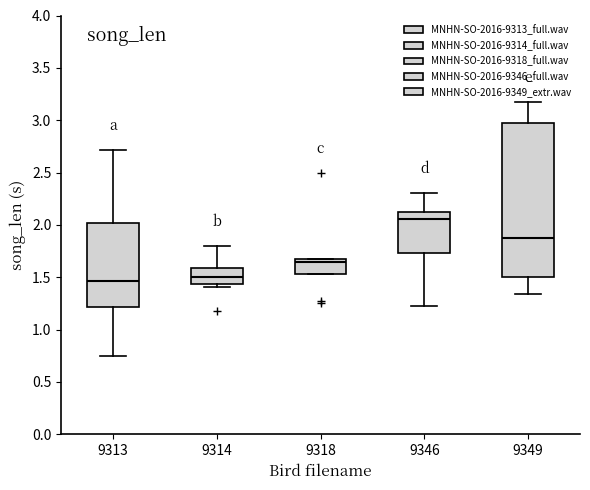

Reading left to right, transcribe this box plot: for each box, give where its median line is, the range the box spans, and where its two whiskers end, as read against the y-axis. The values are not printed on the chart, so give them approximately, as read against the axis.

9313: median 1.45, box 1.20 to 2.00, whiskers 0.75 to 2.70
9314: median 1.50, box 1.45 to 1.60, whiskers 1.40 to 1.80
9318: median 1.65 (just below the box's upper edge), box 1.55 to 1.65, whiskers 1.55 to 1.65
9346: median 2.05, box 1.75 to 2.10, whiskers 1.25 to 2.30
9349: median 1.85, box 1.50 to 2.95, whiskers 1.35 to 3.20